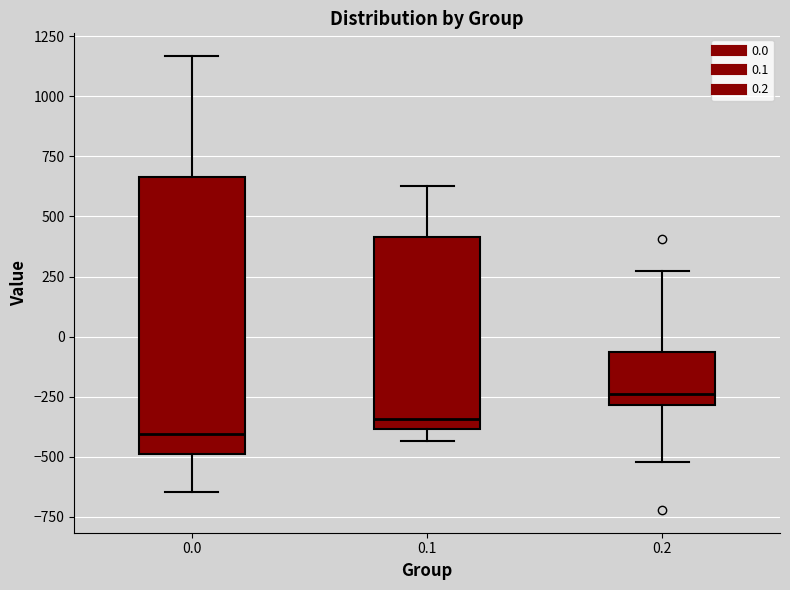

Which box is the tallest, from its lower edge to its upper edge?

0.0